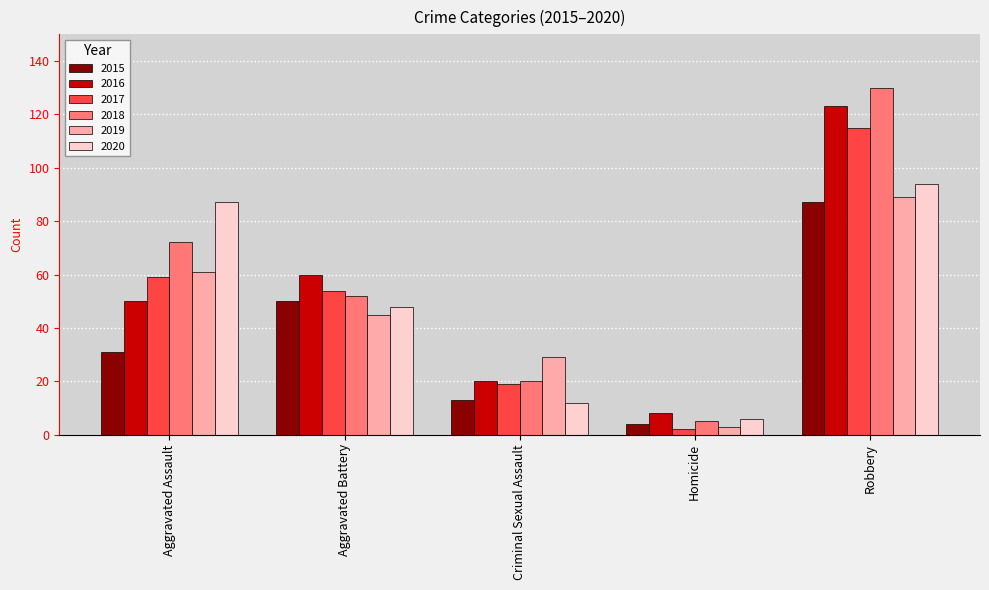

Reading right to left, what are all the values shown in this chart?

2015: Robbery=87	Homicide=4	Criminal Sexual Assault=13	Aggravated Battery=50	Aggravated Assault=31
2016: Robbery=123	Homicide=8	Criminal Sexual Assault=20	Aggravated Battery=60	Aggravated Assault=50
2017: Robbery=115	Homicide=2	Criminal Sexual Assault=19	Aggravated Battery=54	Aggravated Assault=59
2018: Robbery=130	Homicide=5	Criminal Sexual Assault=20	Aggravated Battery=52	Aggravated Assault=72
2019: Robbery=89	Homicide=3	Criminal Sexual Assault=29	Aggravated Battery=45	Aggravated Assault=61
2020: Robbery=94	Homicide=6	Criminal Sexual Assault=12	Aggravated Battery=48	Aggravated Assault=87